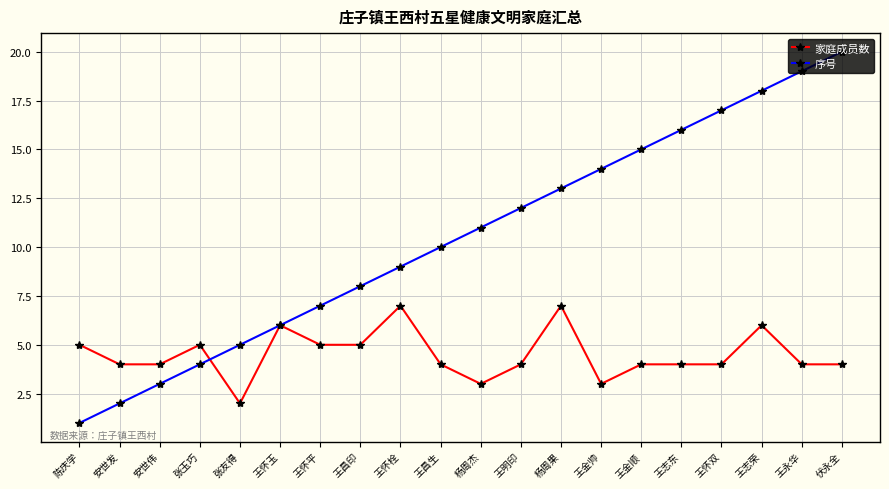

Which series ends up on top after the final intersection of 序号 and 家庭成员数?

序号